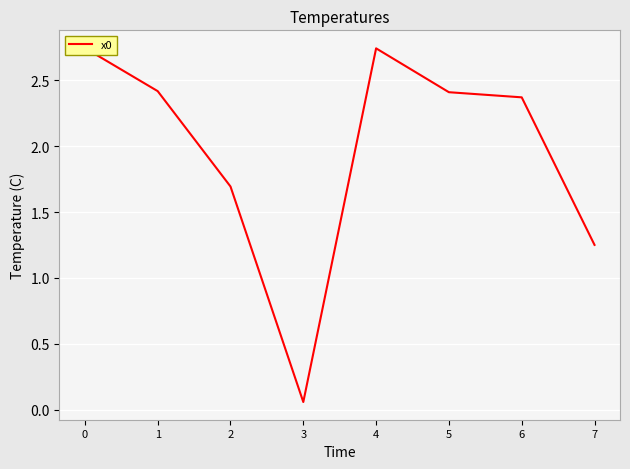

What is the sum of the values at 7 and 2?

2.9